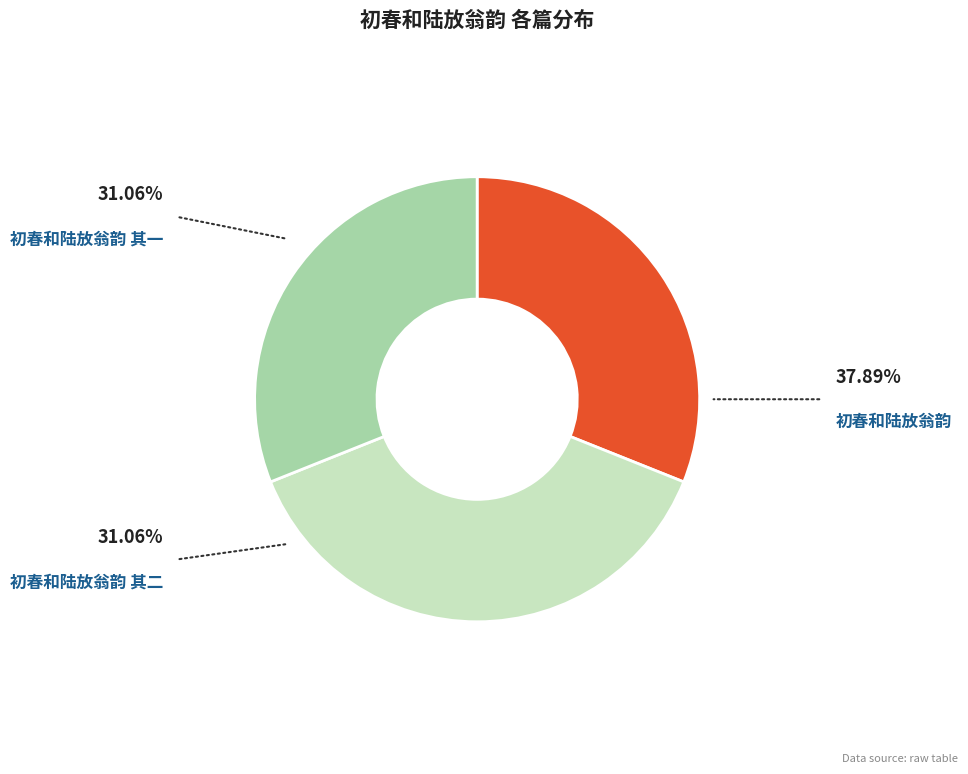

To the nearest percent, what percentage of the pie is 初春和陆放翁韵 其一?

31%